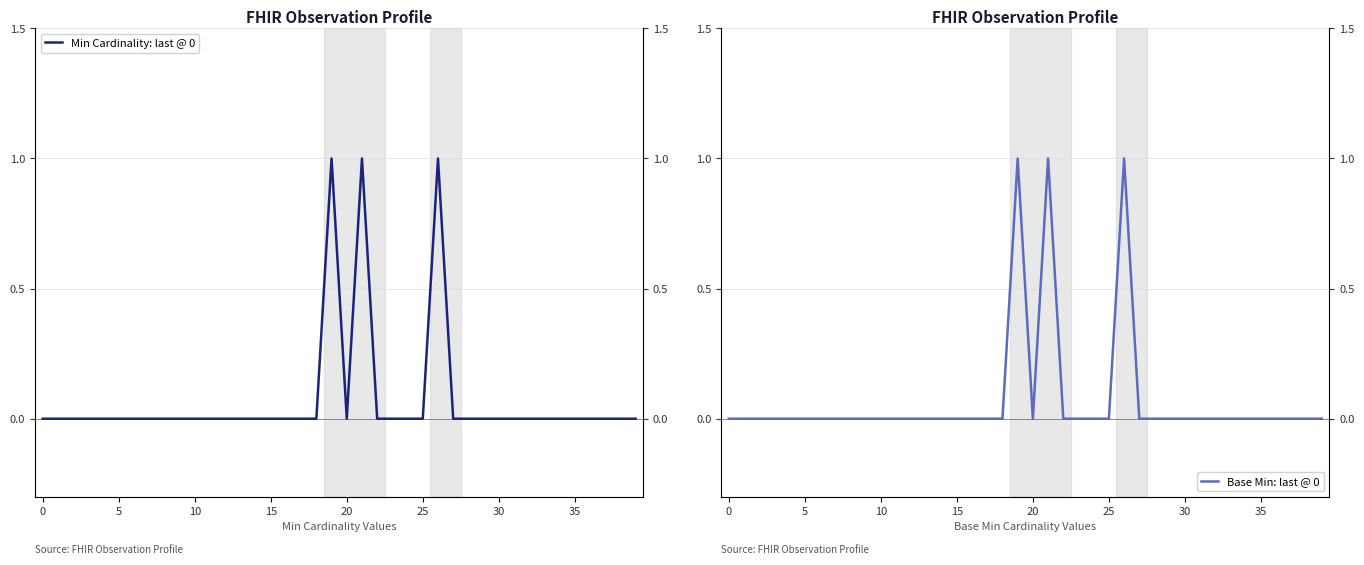

True or false: Min Cardinality: last @ 0 and Base Min: last @ 0 cross at least once.

False